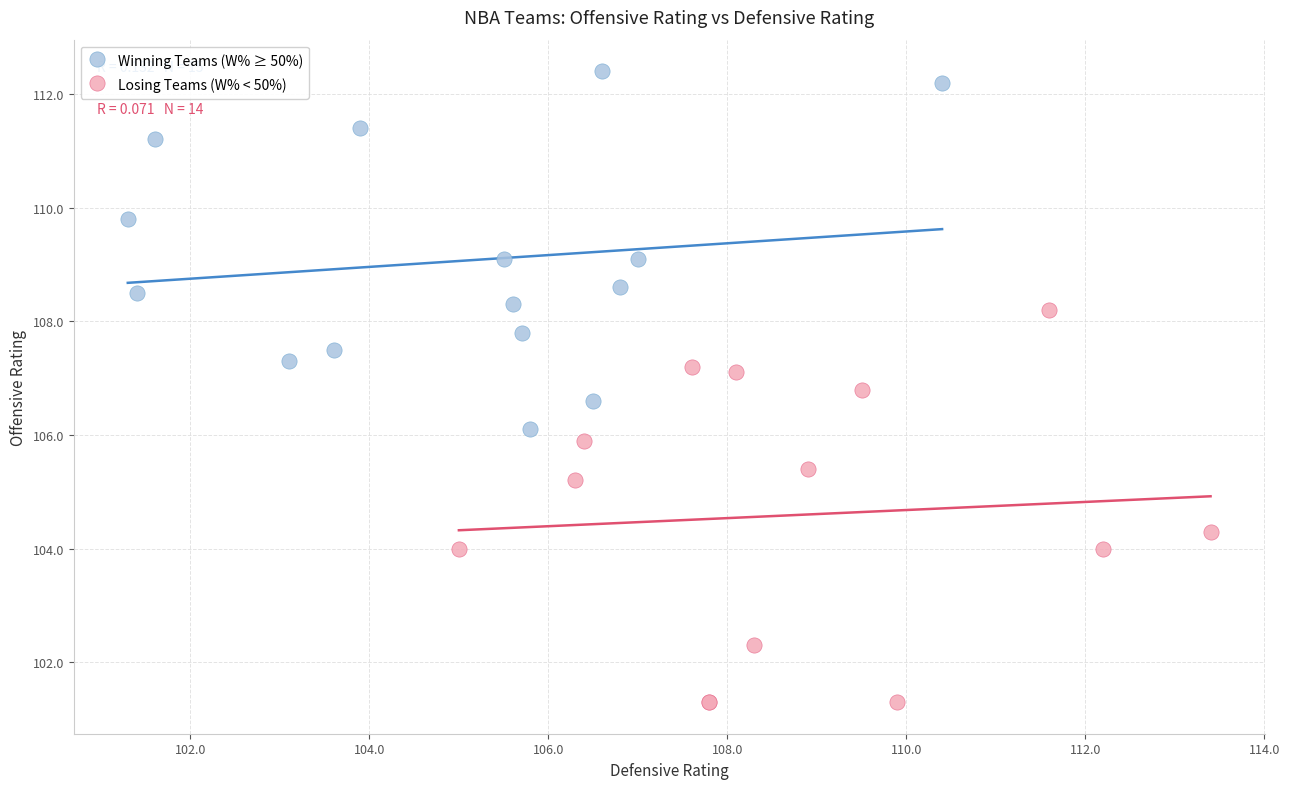

Which series has the widest spread of Y values?

Losing Teams (W% < 50%)